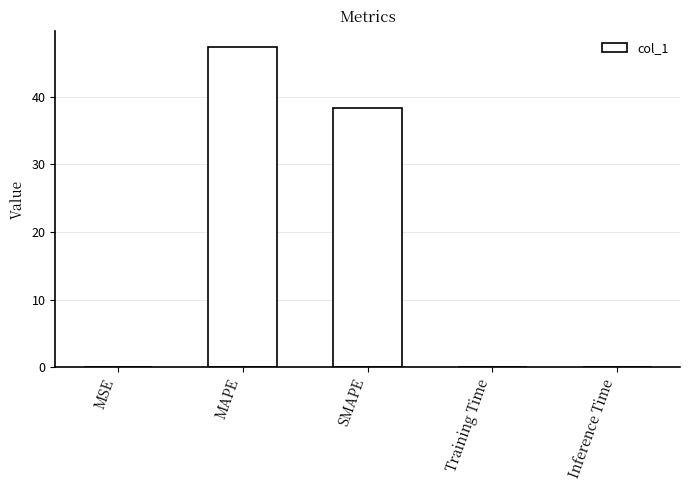

What is the sum of all values?

85.7